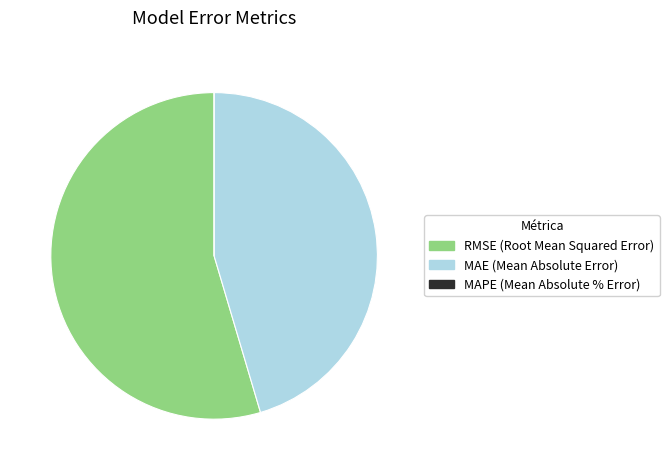

Which category has the biggest portion of the pie?

RMSE (Root Mean Squared Error)